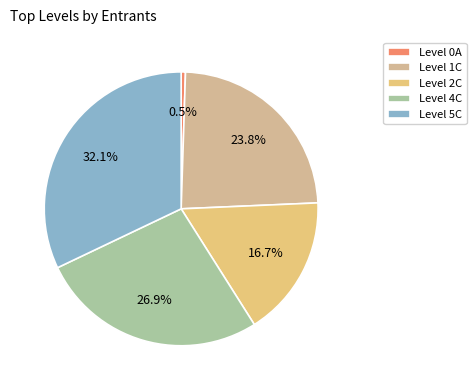

What is the smallest slice in the pie chart?

Level 0A